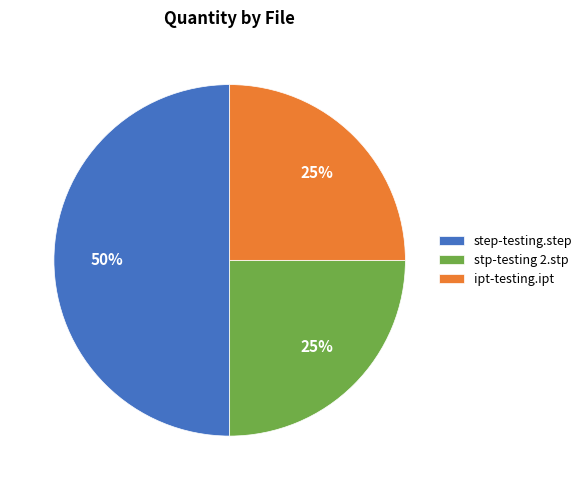

How many segments does this pie chart have?

3